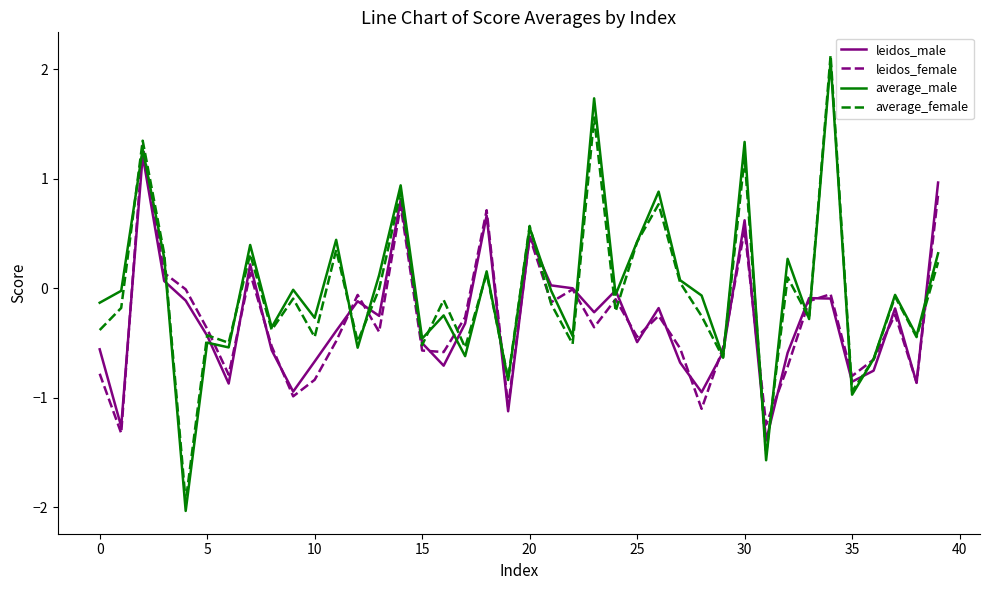

What is the minimum value for leidos_female?

-1.3